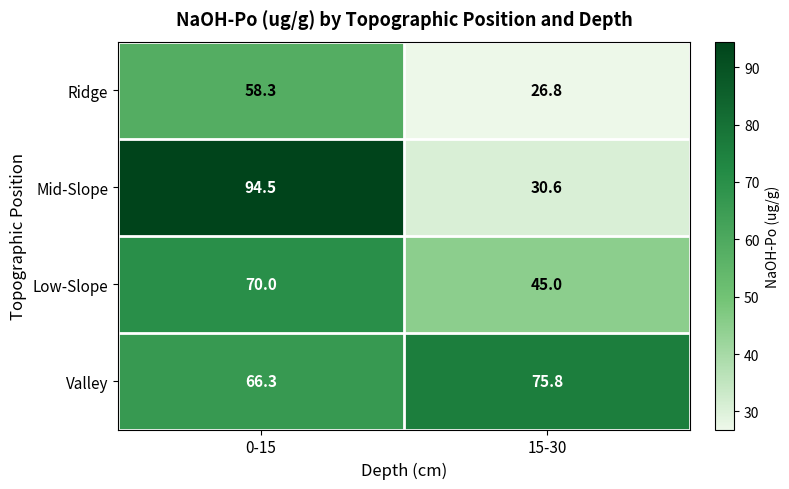

What is the maximum value shown in the chart?

94.5